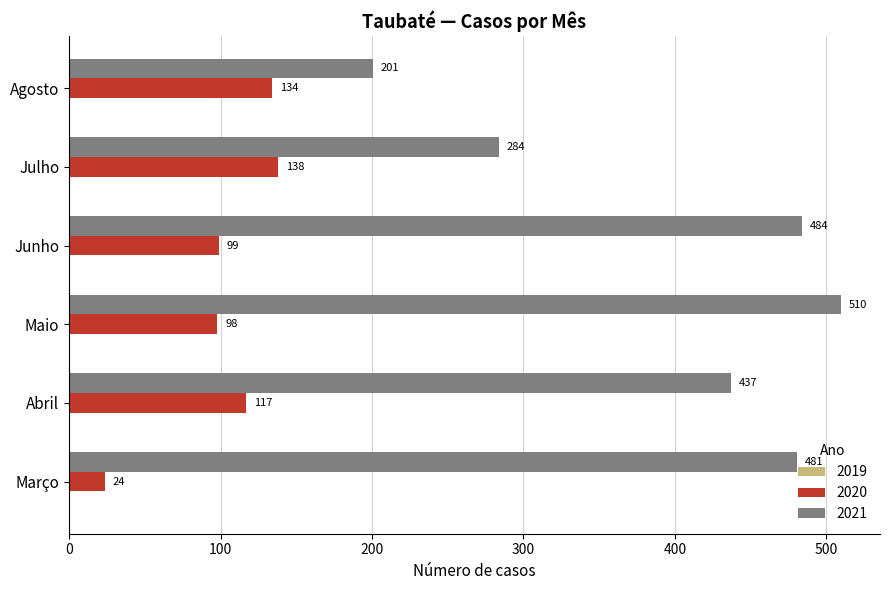

How many data points in 2021 are less than 481?

3